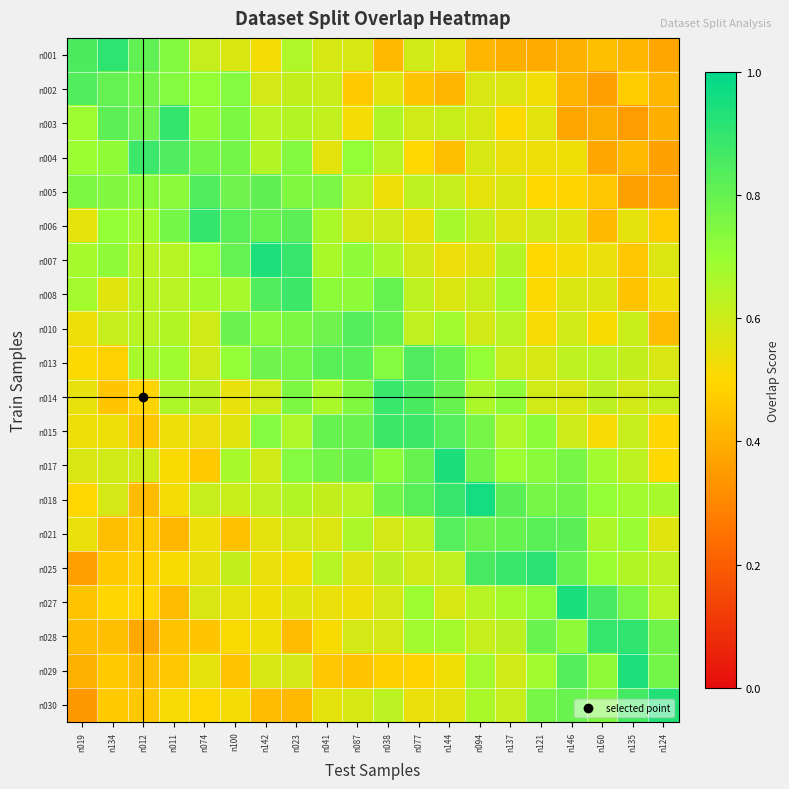

List the series in order of their peak value, lowest first.

n021, n010, n005, n002, n013, n015, n008, n004, n014, n006, n003, n028, n001, n025, n030, n029, n007, n017, n027, n018